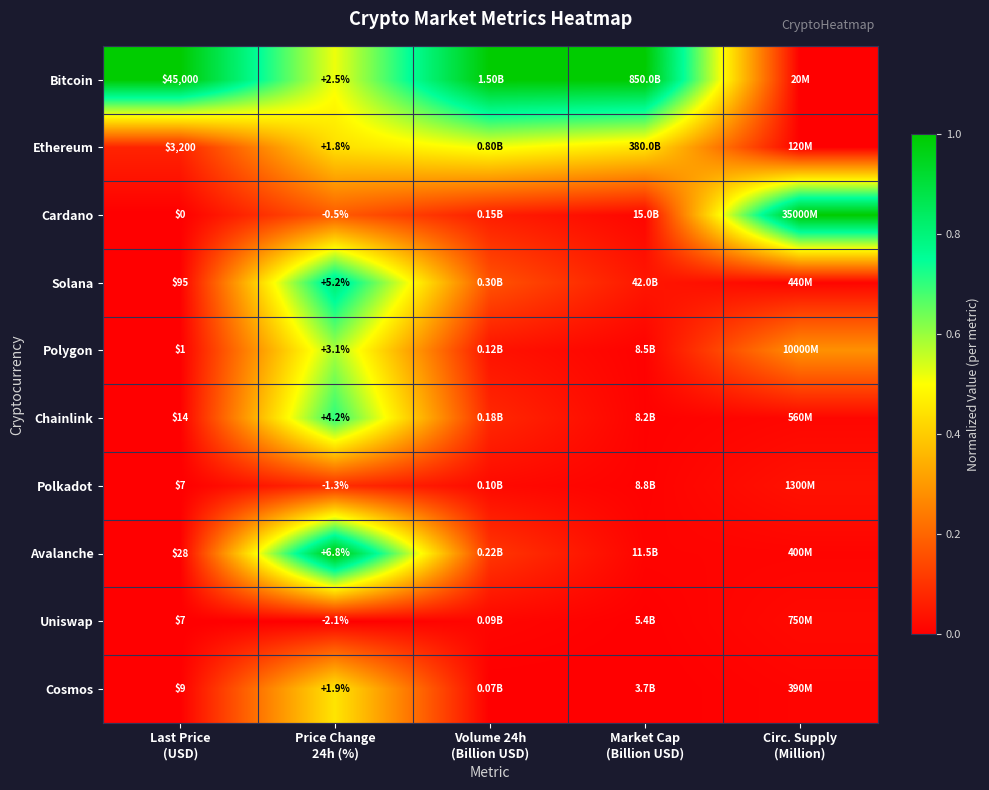

Which series has the largest total across all categories?

Bitcoin